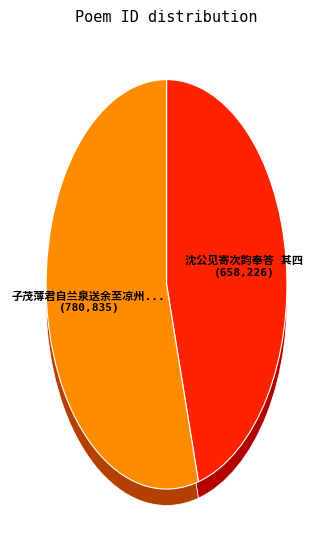

How many segments does this pie chart have?

2